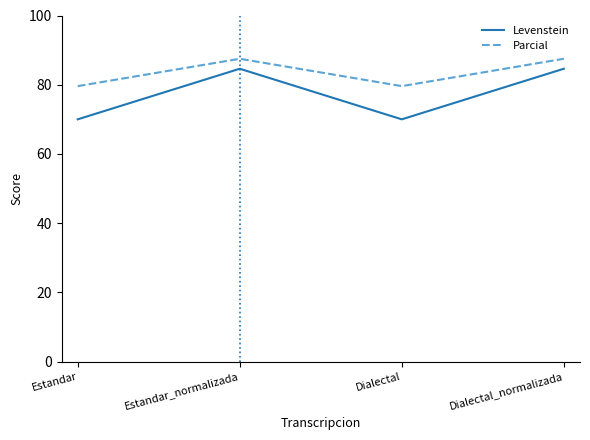

At which label does Levenstein first exceed 84?

Estandar_normalizada